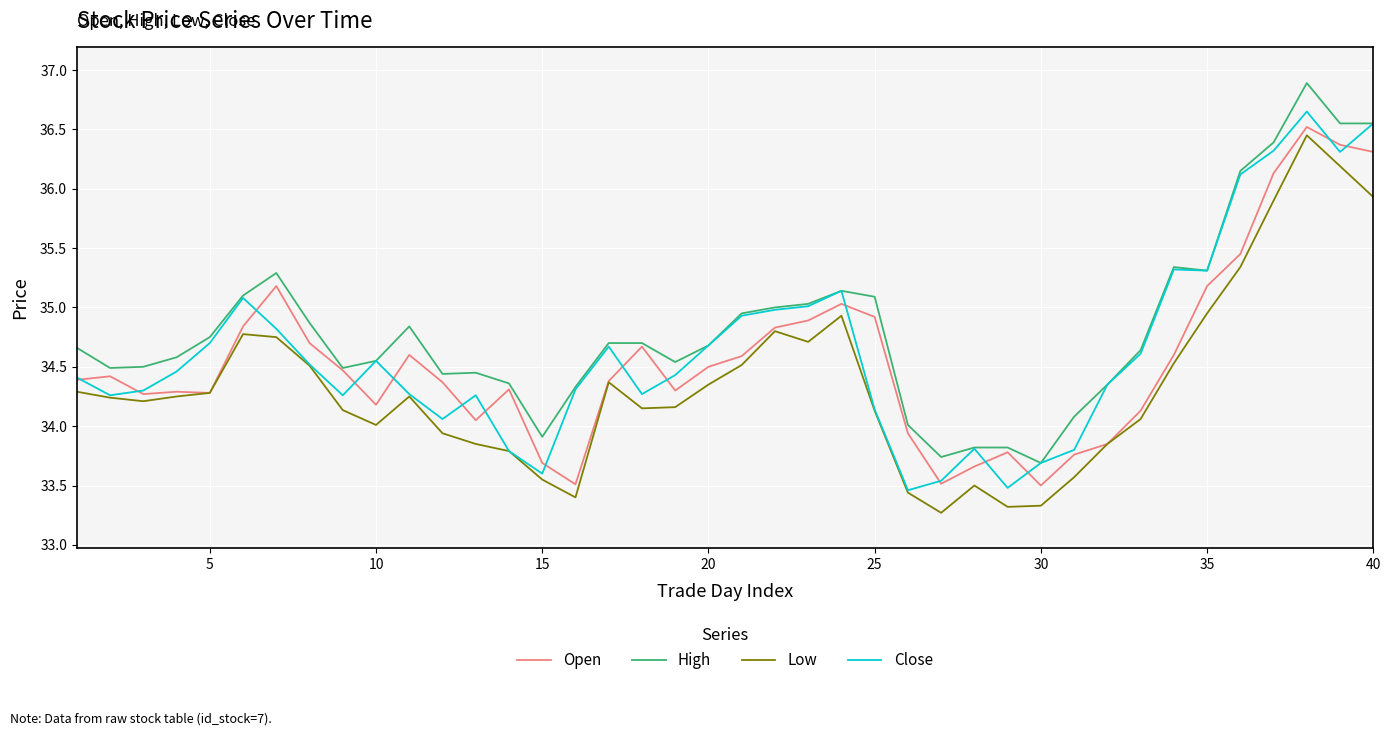

True or false: Low and High cross at least once.

False